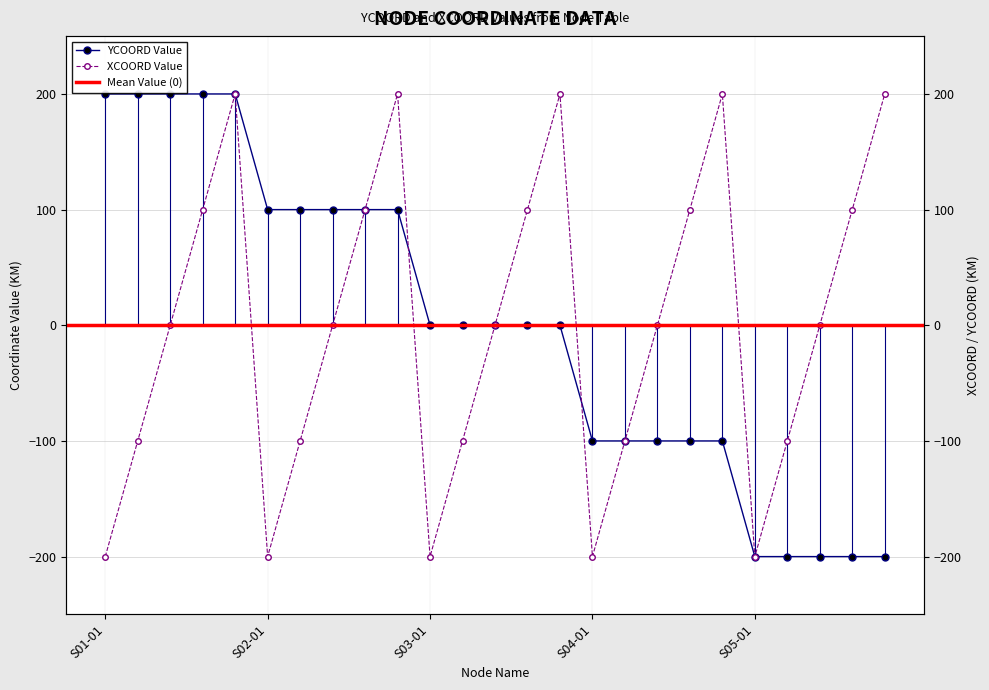

At how many categories does at least one series exceed 39?

16